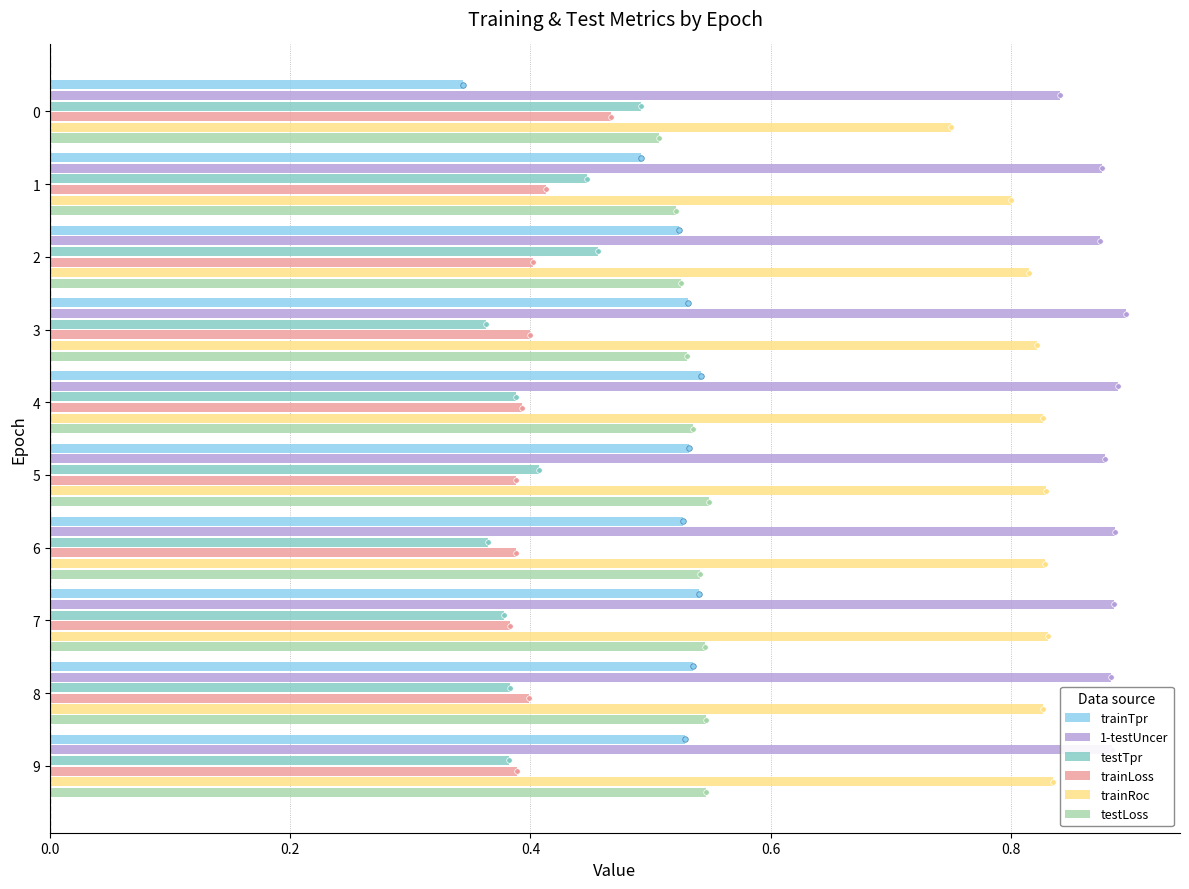

Count the testTpr values in the range 0 to 1.

10